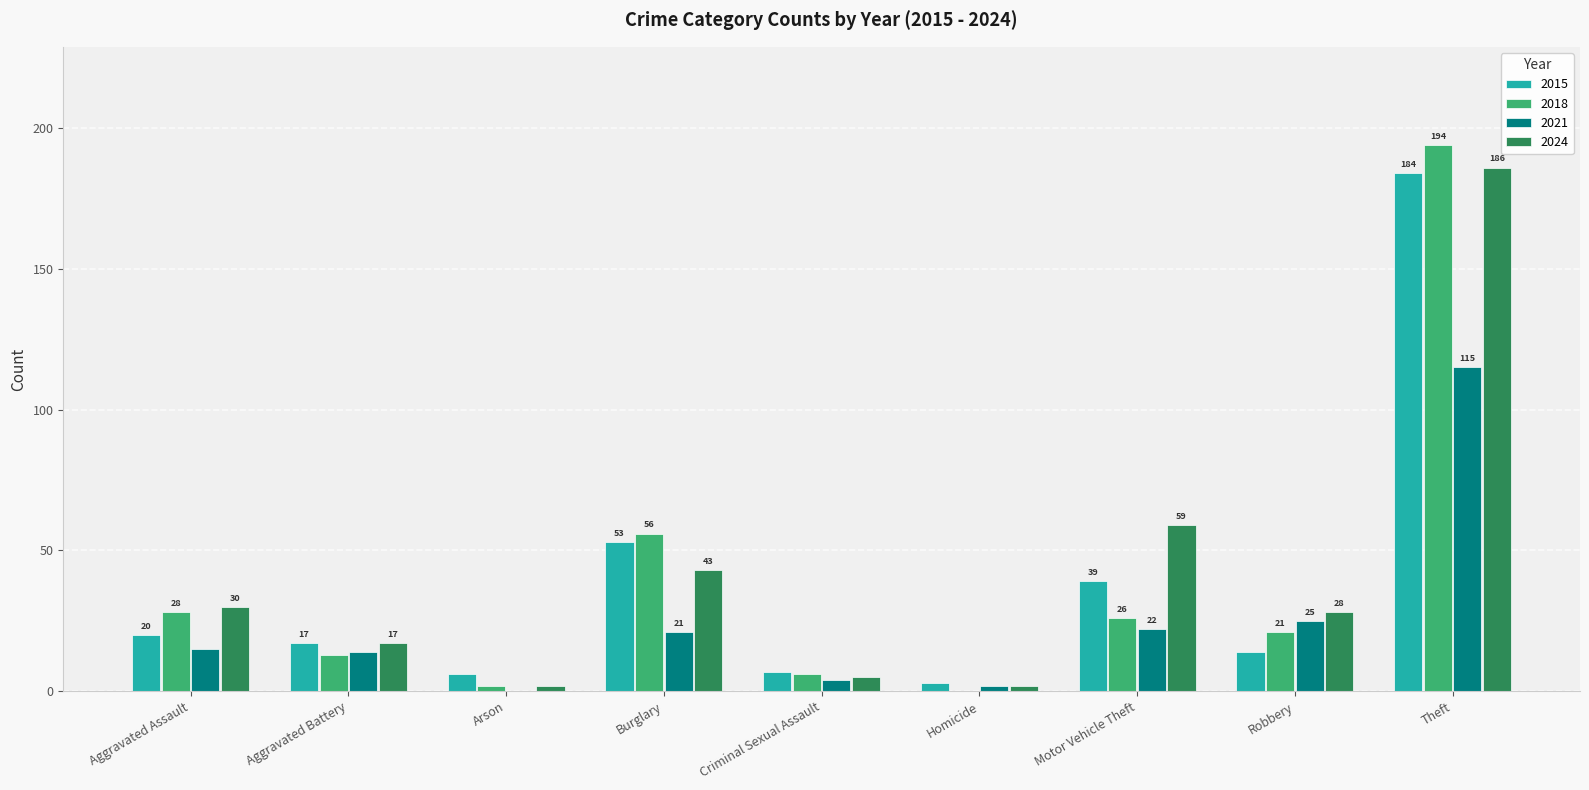

Is the value of 2018 at Homicide greater than the value of 2024 at Motor Vehicle Theft?

No